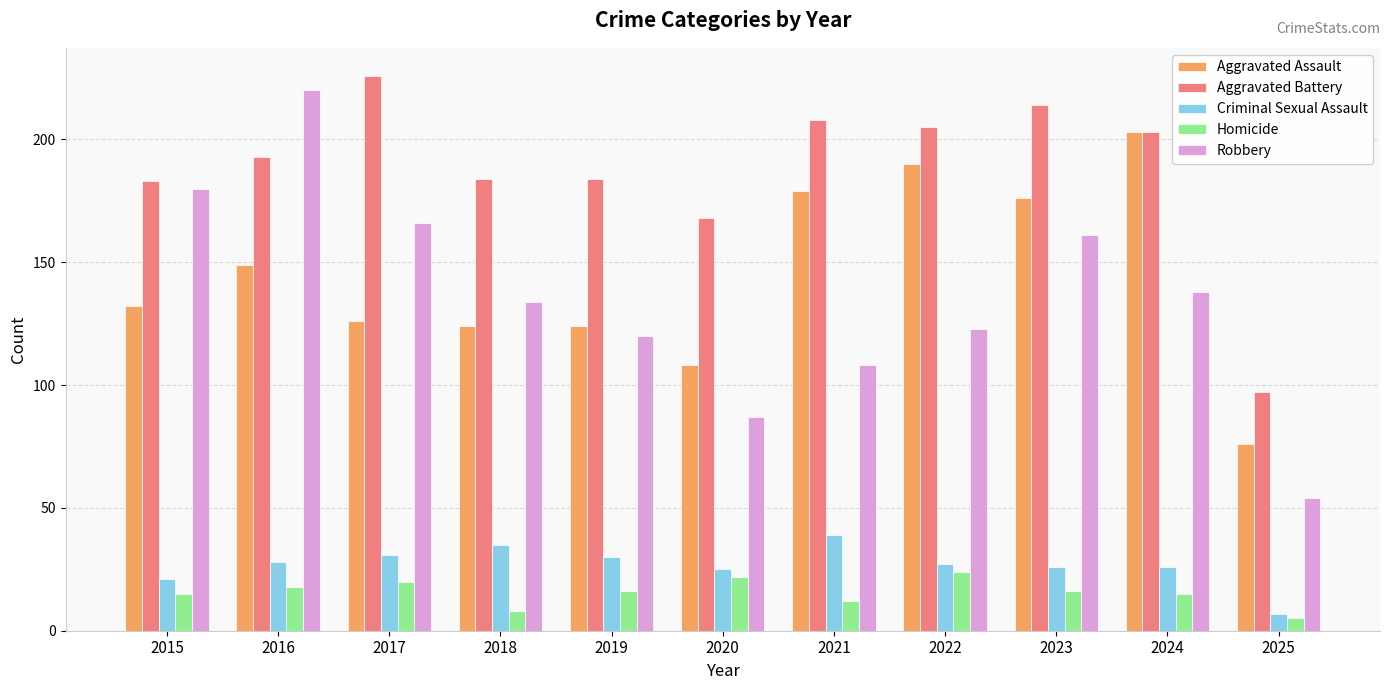

Reading left to right, extract all data points from this chart.

Aggravated Assault: 2015=132	2016=149	2017=126	2018=124	2019=124	2020=108	2021=179	2022=190	2023=176	2024=203	2025=76
Aggravated Battery: 2015=183	2016=193	2017=226	2018=184	2019=184	2020=168	2021=208	2022=205	2023=214	2024=203	2025=97
Criminal Sexual Assault: 2015=21	2016=28	2017=31	2018=35	2019=30	2020=25	2021=39	2022=27	2023=26	2024=26	2025=7
Homicide: 2015=15	2016=18	2017=20	2018=8	2019=16	2020=22	2021=12	2022=24	2023=16	2024=15	2025=5
Robbery: 2015=180	2016=220	2017=166	2018=134	2019=120	2020=87	2021=108	2022=123	2023=161	2024=138	2025=54